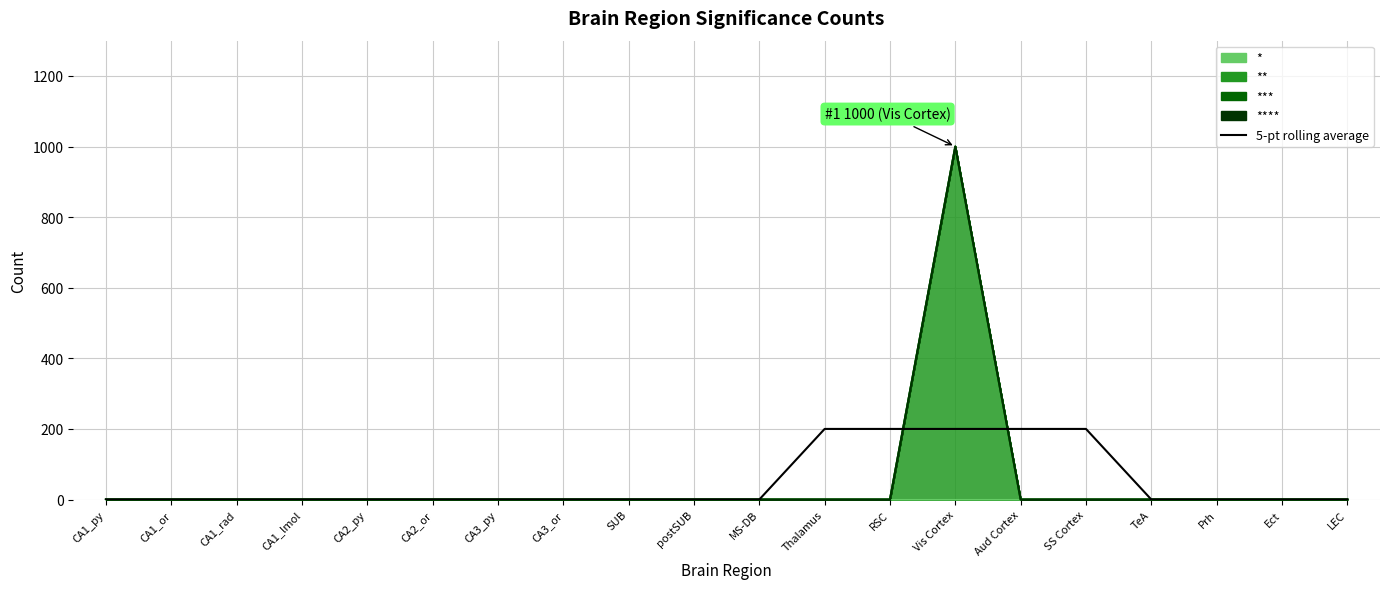

Reading left to right, transcribe all the data shown in this chart.

CA1_py=0	CA1_or=0	CA1_rad=0	CA1_lmol=0	CA2_py=0	CA2_or=0	CA3_py=0	CA3_or=0	SUB=0	postSUB=0	MS-DB=0	Thalamus=200	RSC=200	Vis Cortex=200	Aud Cortex=200	SS Cortex=200	TeA=0	Prh=0	Ect=0	LEC=0